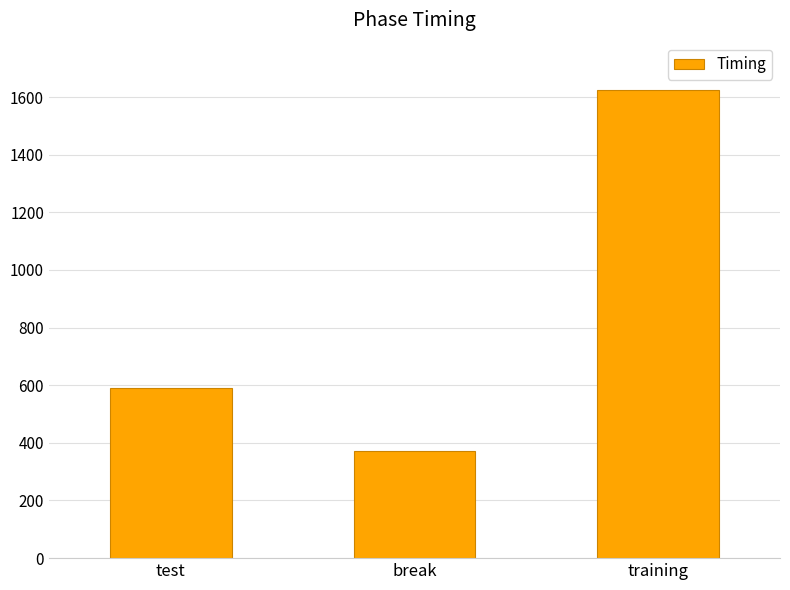

What is the difference between the maximum and minimum values?

1254.8